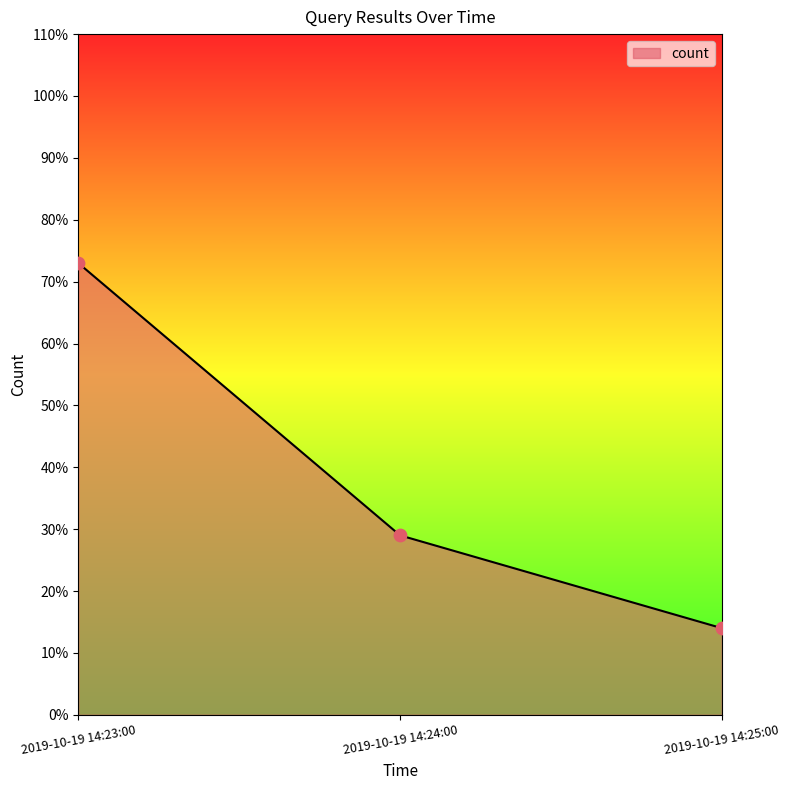

What is the change in value from 2019-10-19 14:23:00 to 2019-10-19 14:25:00?

-59